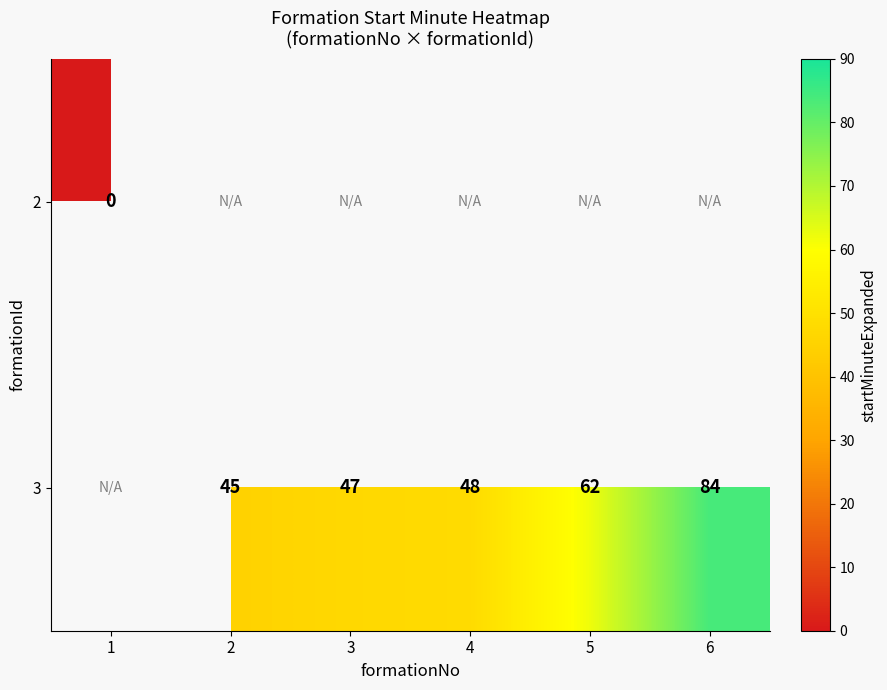

What is the maximum value shown in the chart?

84.0